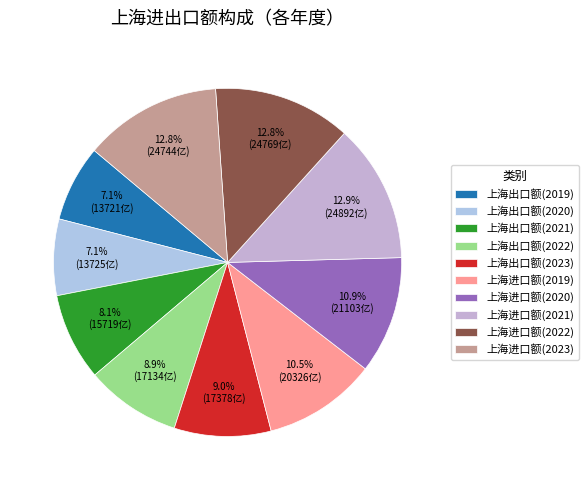

Count the number of slices in the pie.

10